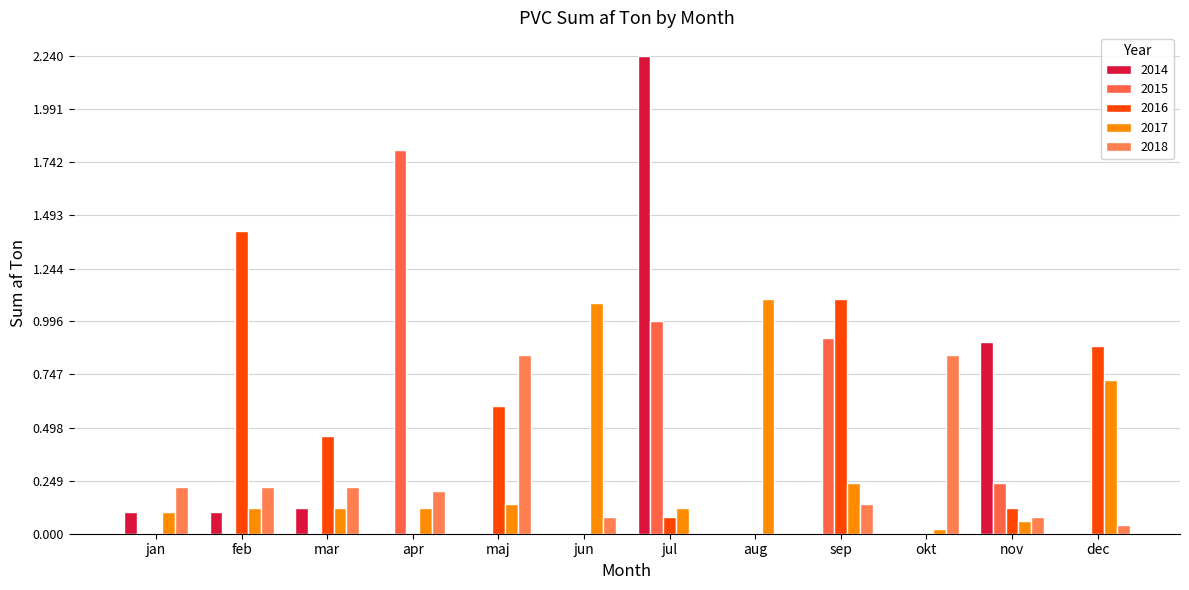

Between sep and dec, which series saw the biggest shift?

2015